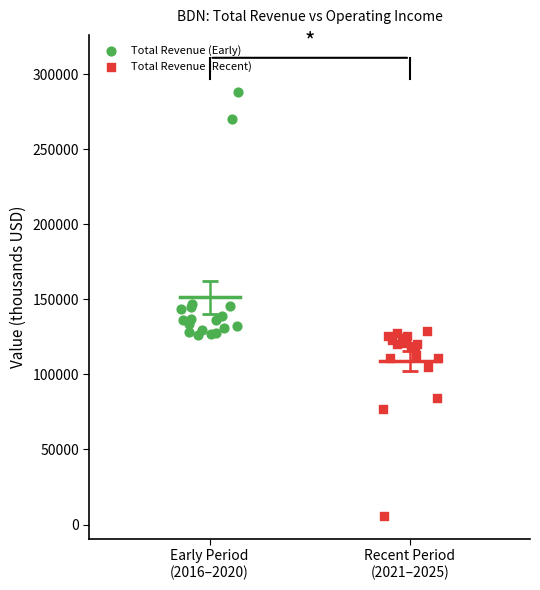

Which series has the widest spread of Y values?

Total Revenue (Early)